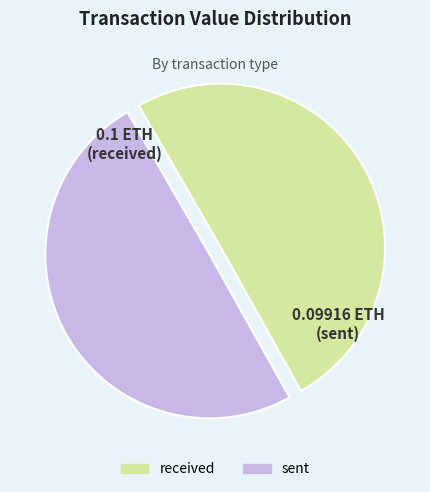

Combined, do received and sent account for over 50%?

Yes